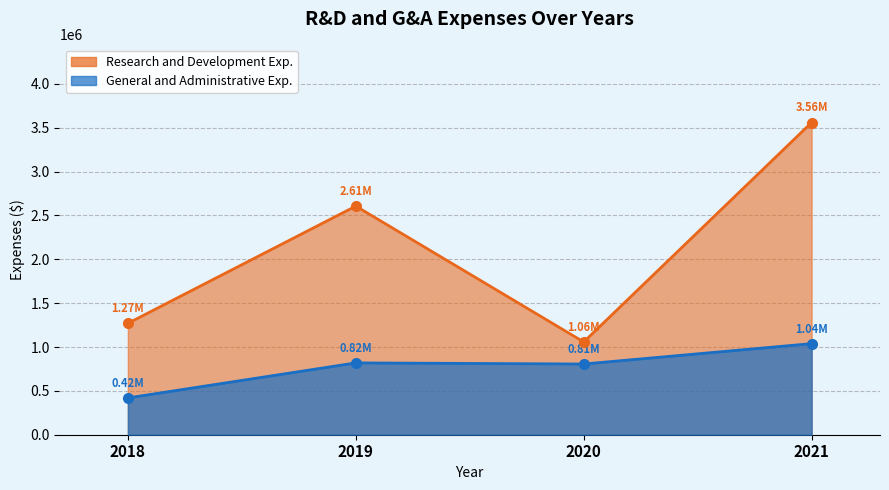

The General and Administrative Exp. series shows 727321 at 2018. True or false?

False